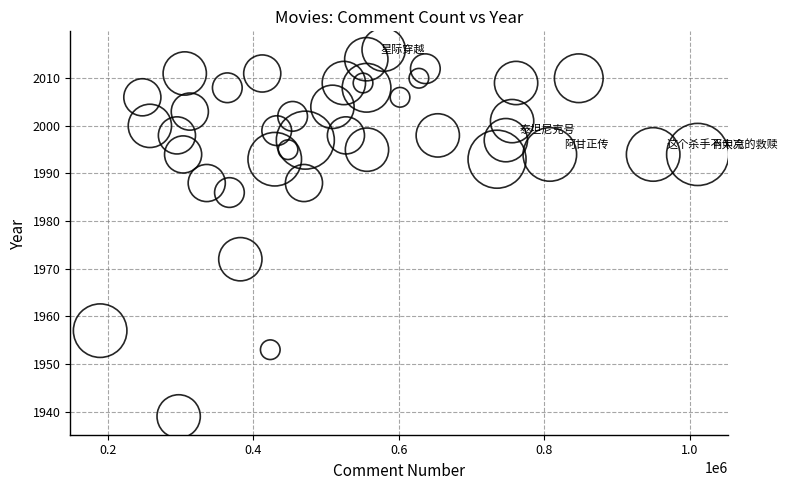

What Y value in the scatter plot is closest to 1977?

1972